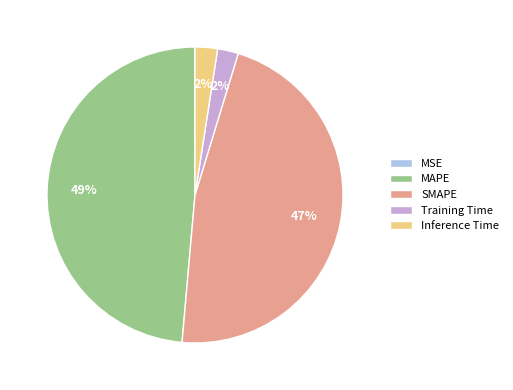

To the nearest percent, what portion does Training Time represent?

2%